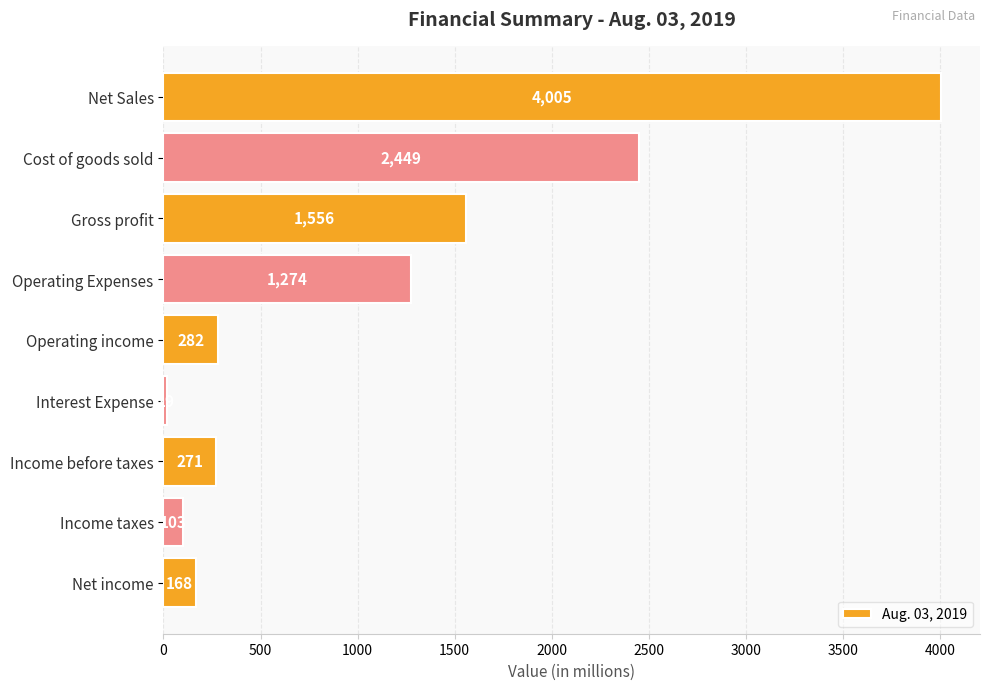

What is the average value?

1125